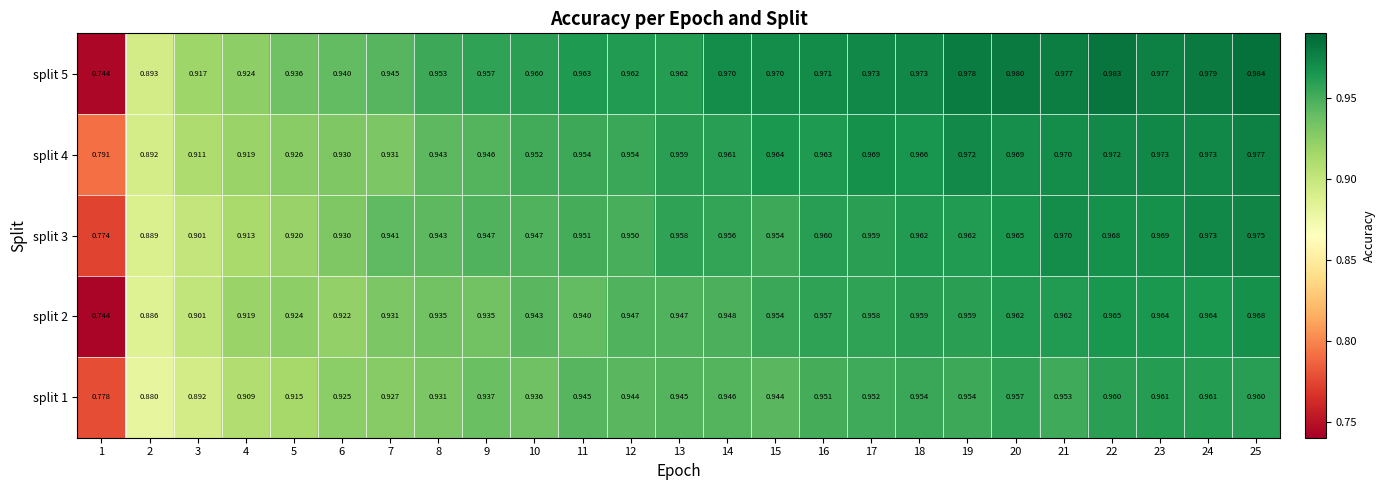

How many distinct data groups are displayed?

5